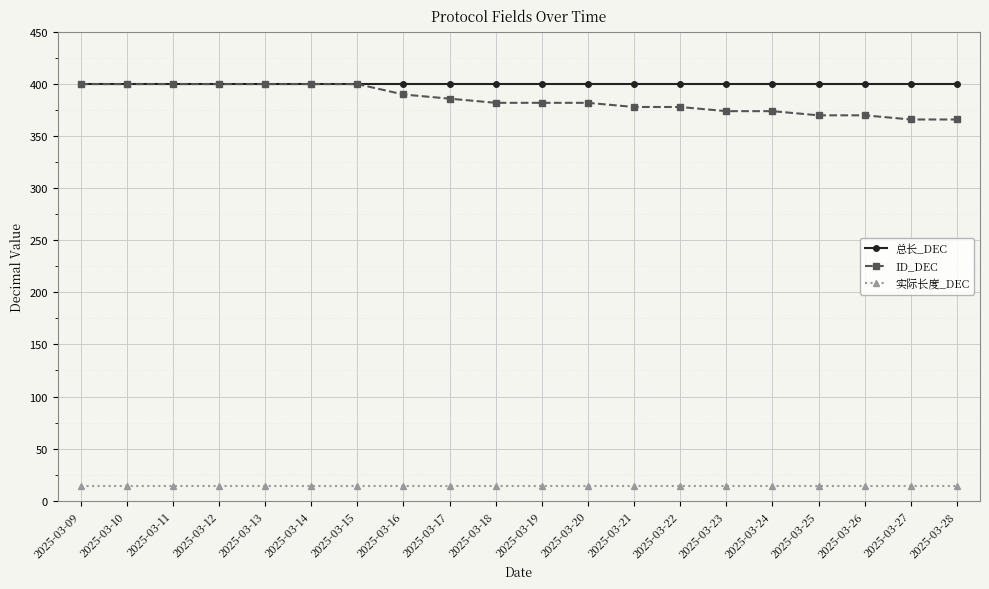

How many lines are shown in the chart?

3